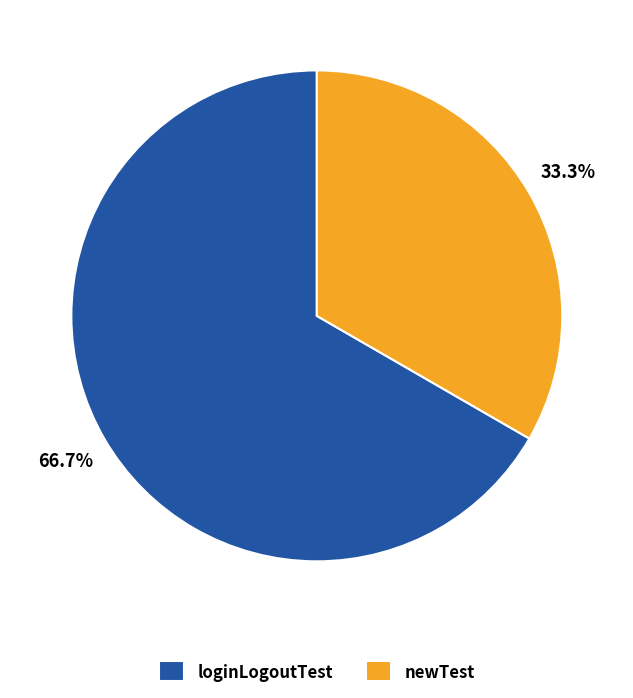

Which category accounts for the majority?

loginLogoutTest